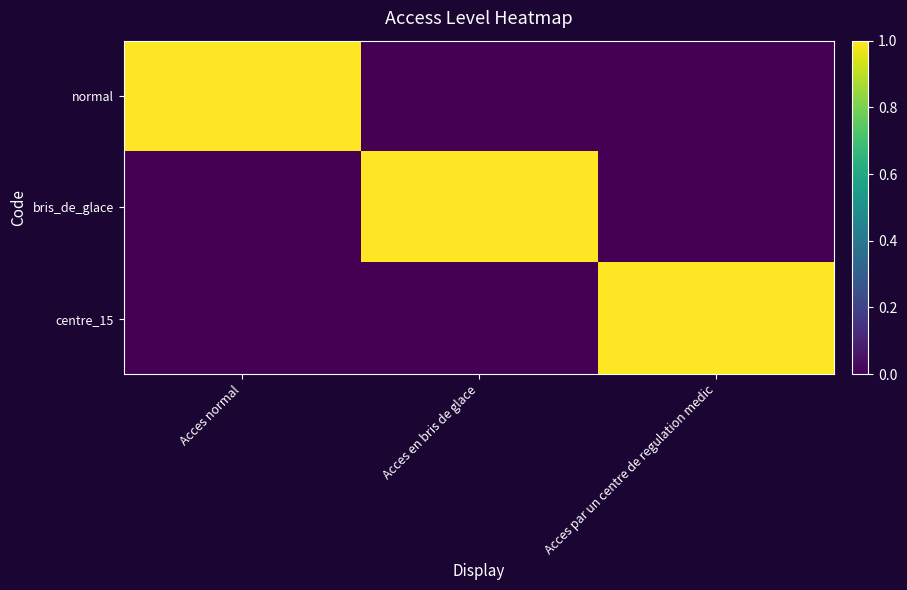

Reading right to left, list all the values displayed in this chart.

normal: Acces par un centre de regulation medic=0	Acces en bris de glace=0	Acces normal=1
bris_de_glace: Acces par un centre de regulation medic=0	Acces en bris de glace=1	Acces normal=0
centre_15: Acces par un centre de regulation medic=1	Acces en bris de glace=0	Acces normal=0